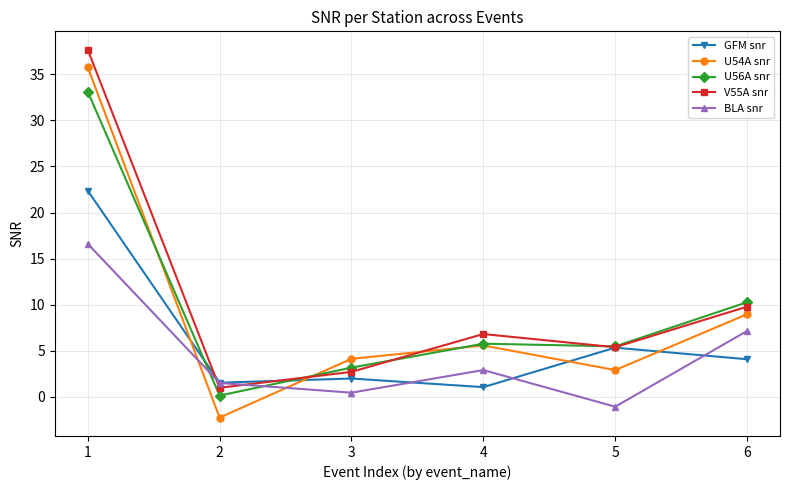

Which series changed the most between 4 and 6?

U56A snr